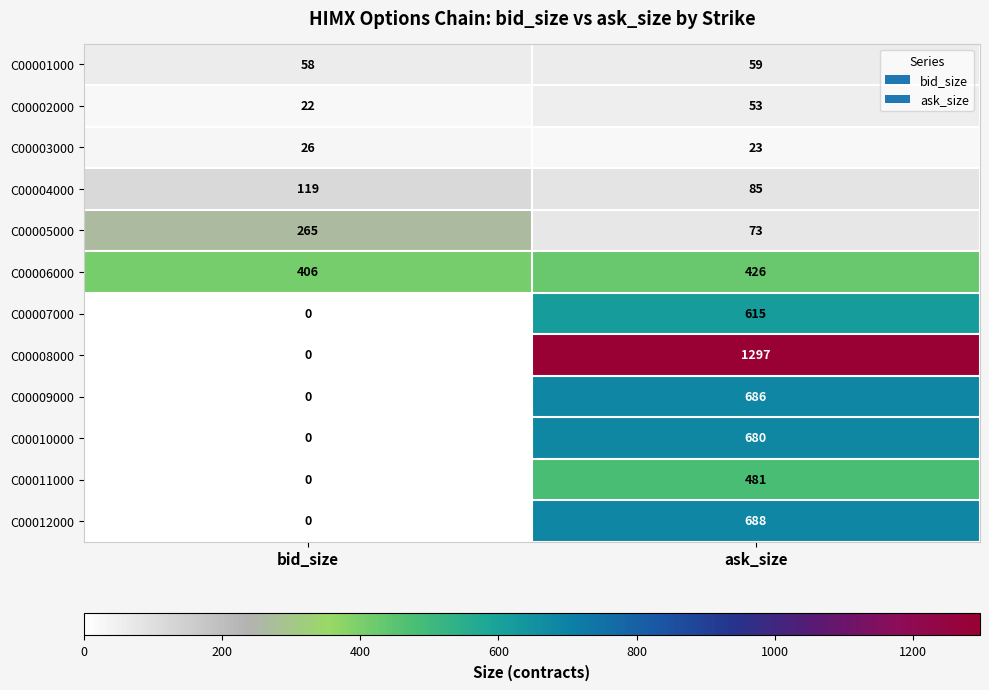

What value does the C00002000 series have at bid_size, to the nearest 5?

20